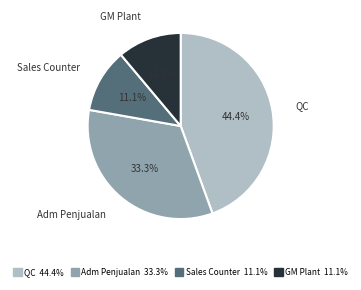

Combined, what portion of the pie is Sales Counter 11.1% and GM Plant 11.1%?

22.2%